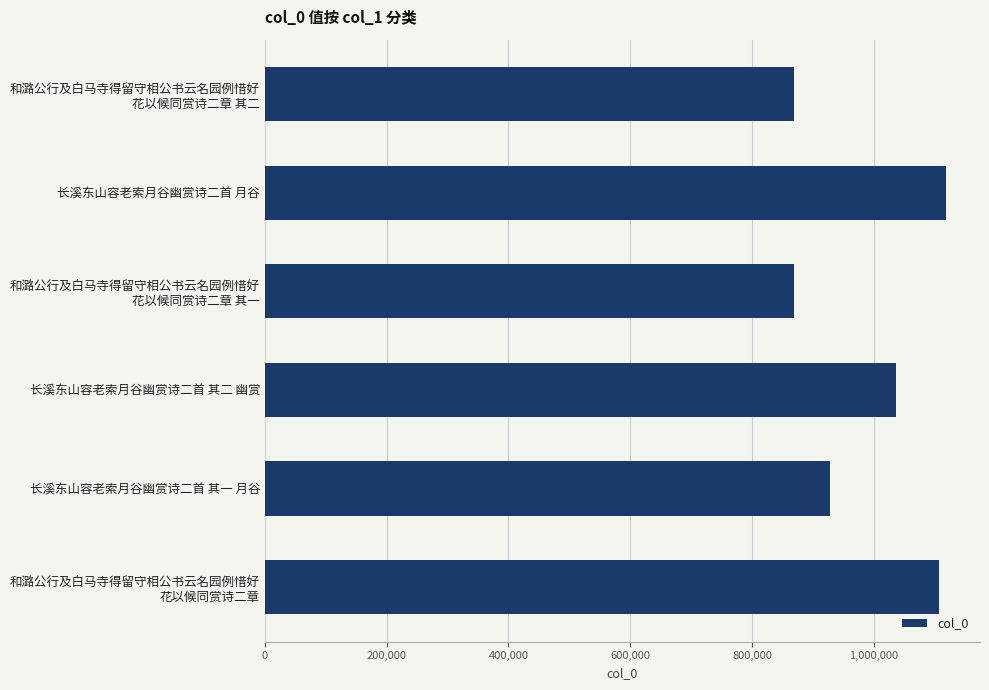

Where is the data nearest to the value 993839?

长溪东山容老索月谷幽赏诗二首 其二 幽赏